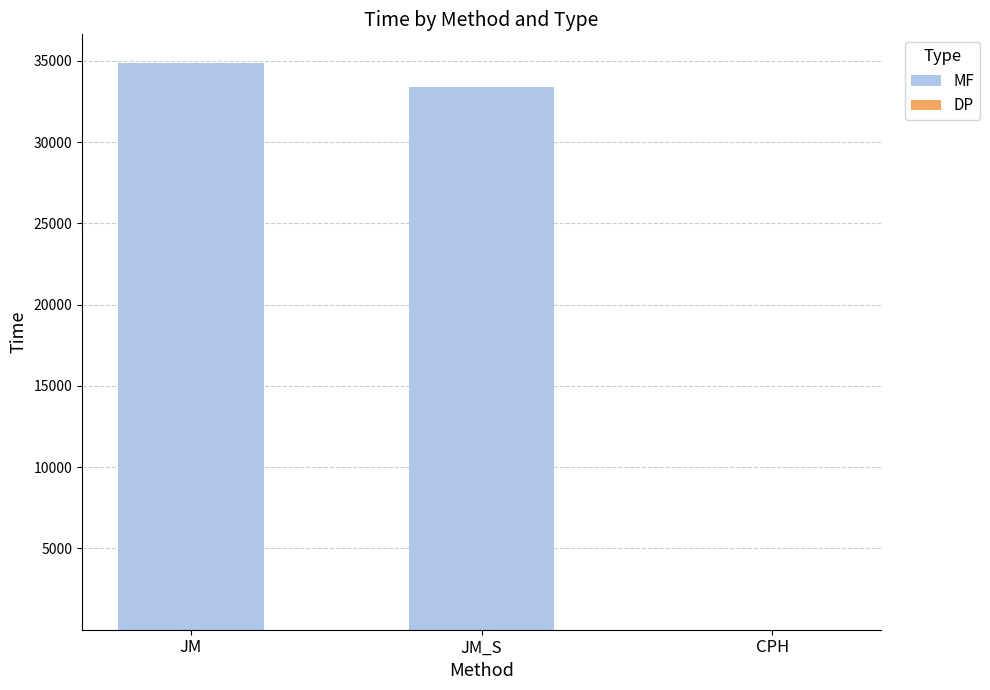

The value of MF at JM_S is 33401.6. True or false?

True